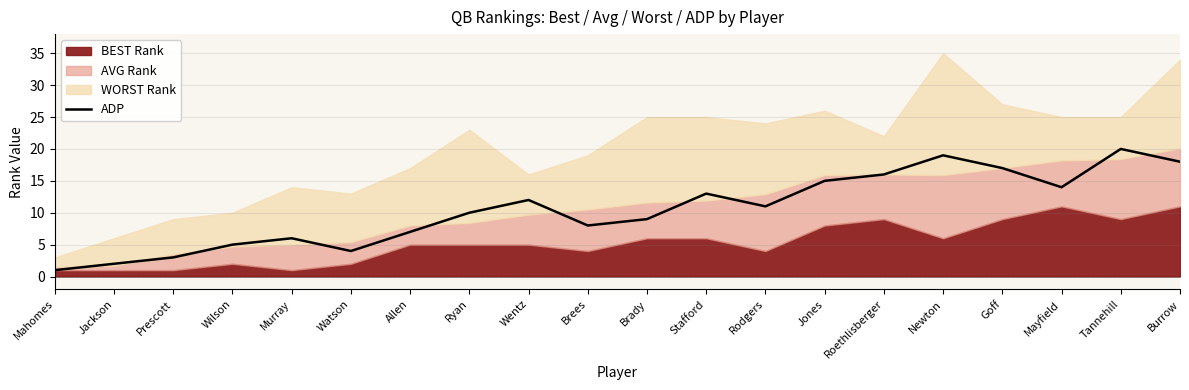

Is it true that the value at Wilson is 3?

False